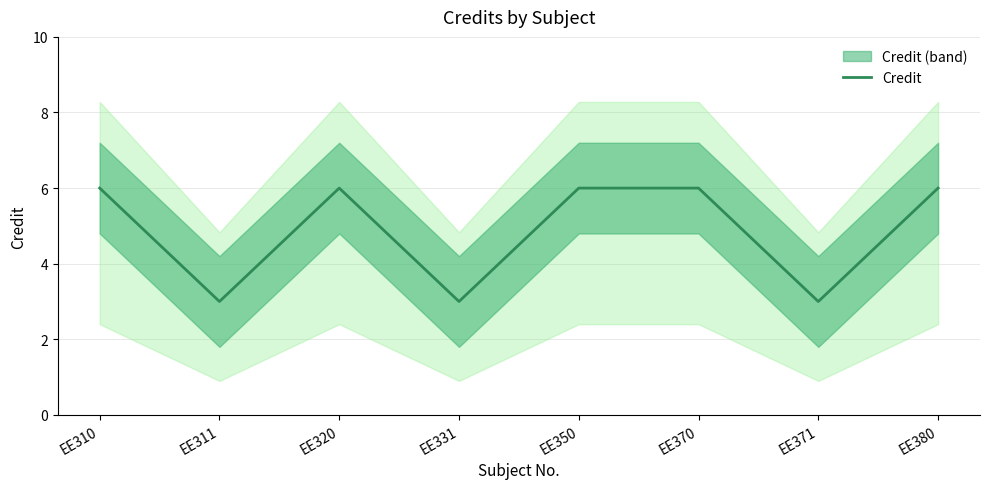

Which category has the highest value across all series?

EE310